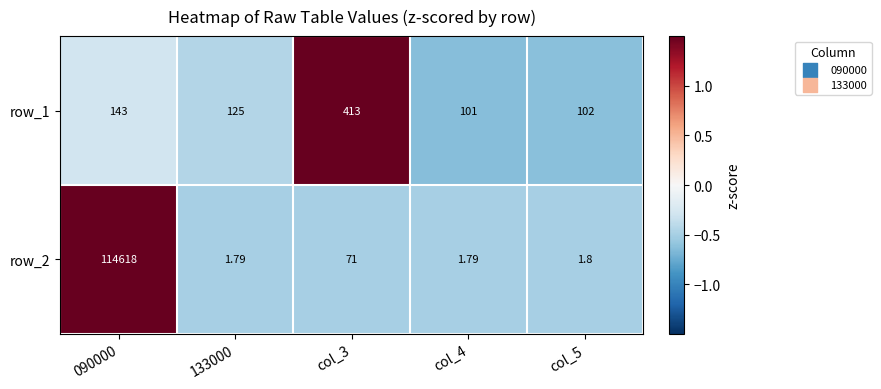

How many categories are shown in the chart?

5